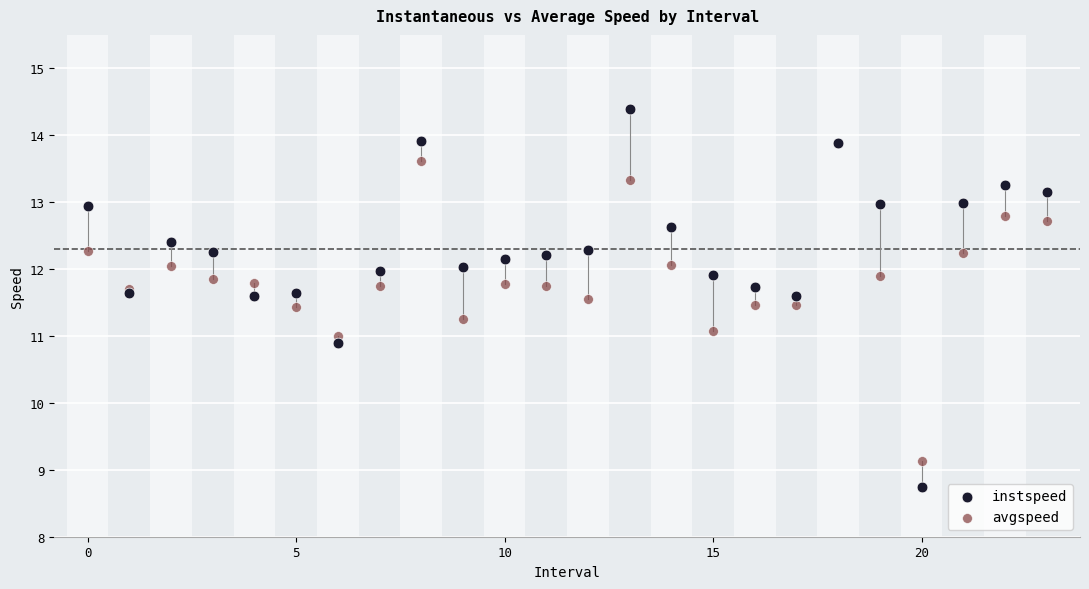

Which series contains the highest Y value?

instspeed